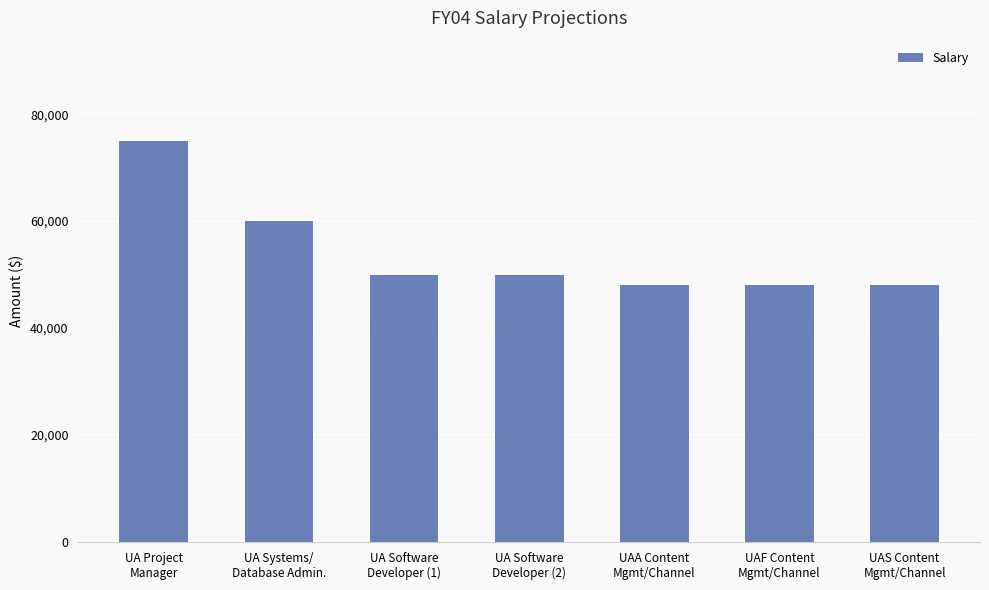

What is the ratio of the value at UAA Content
Mgmt/Channel to the value at UA Software
Developer (1)?

1.0